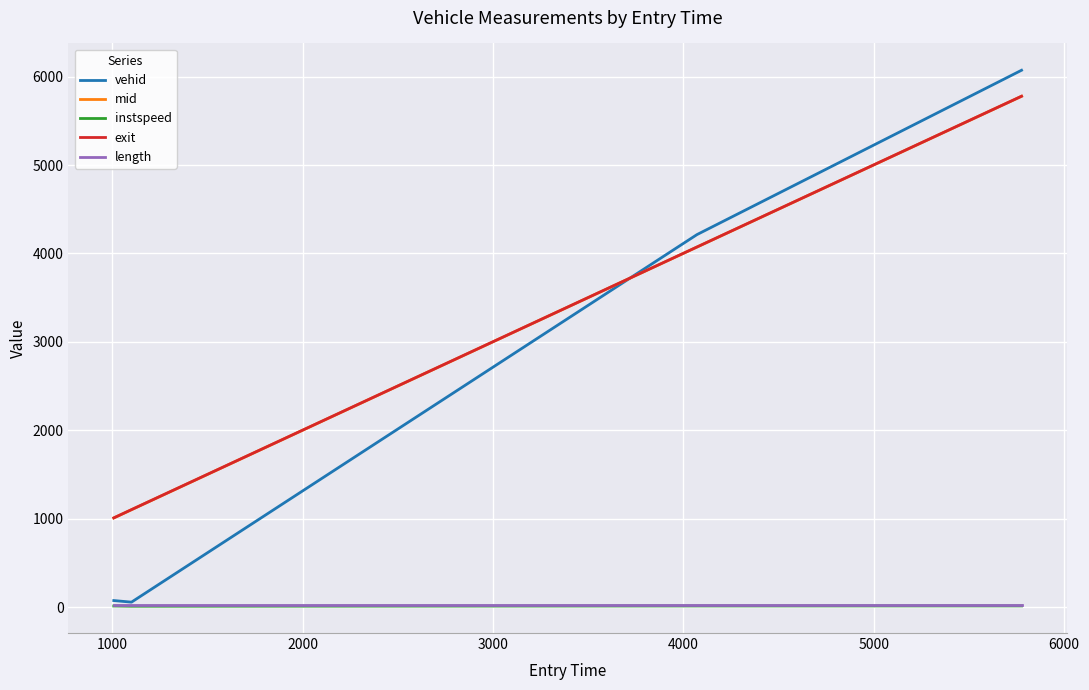

What is the lowest value of the exit series?

1009.1